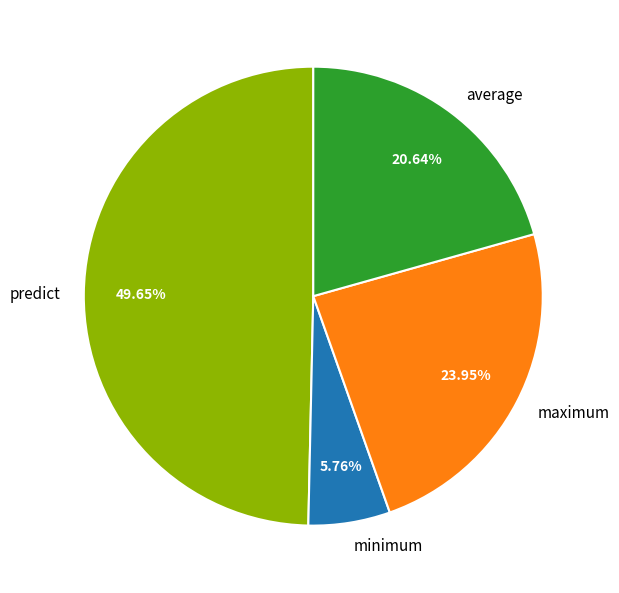

What is the ratio of the value at average to the value at predict?

0.4